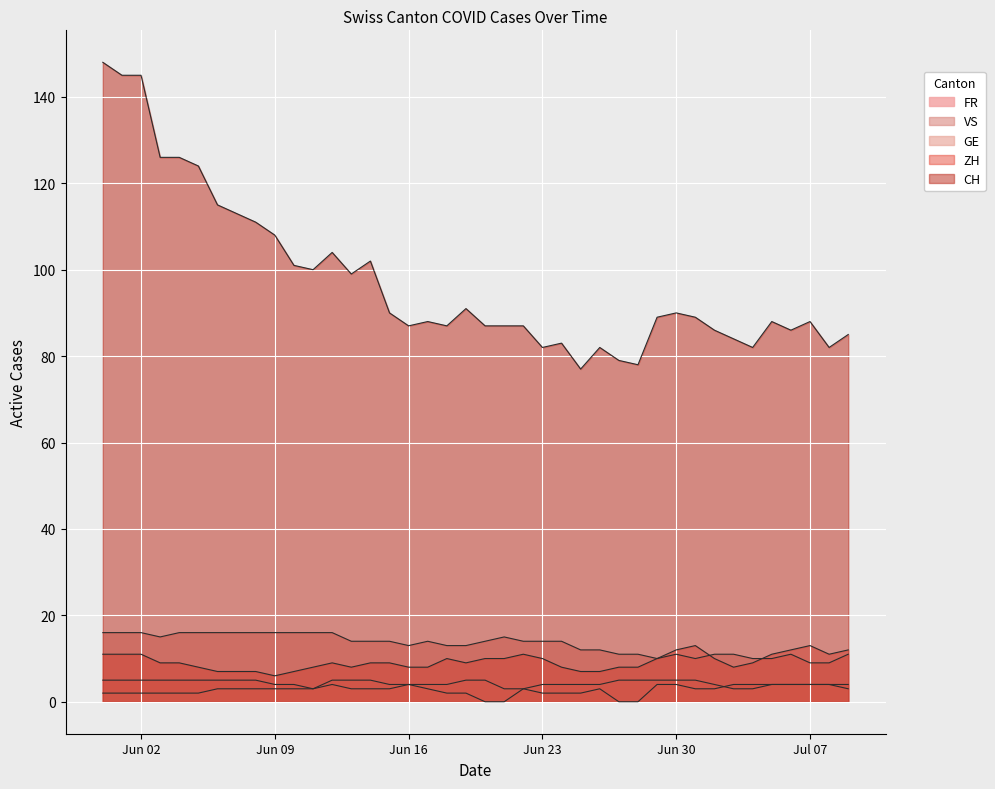

Which label corresponds to the largest value in the chart?

2020-05-31